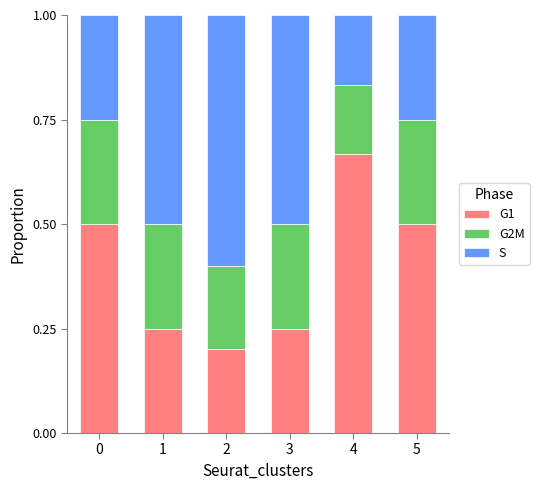

What is the total value across all series at 3?

1.0